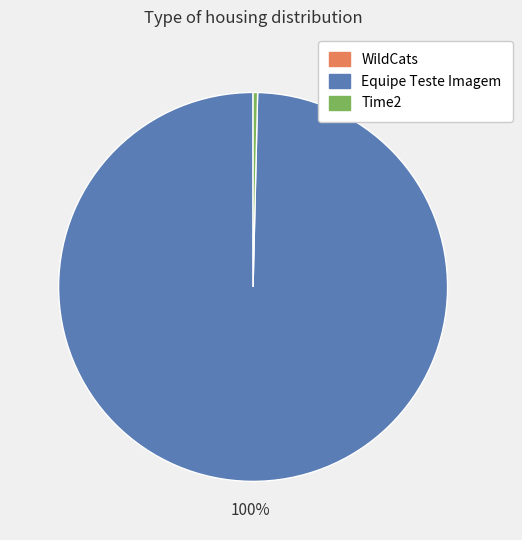

True or false: Equipe Teste Imagem accounts for 100% of the total.

True